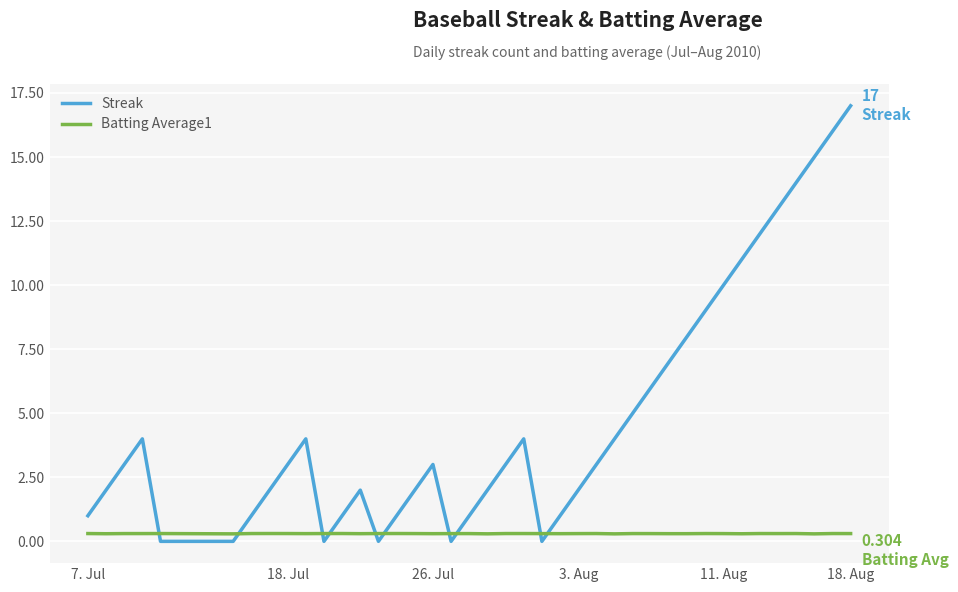

Which series has the largest total across all categories?

Streak